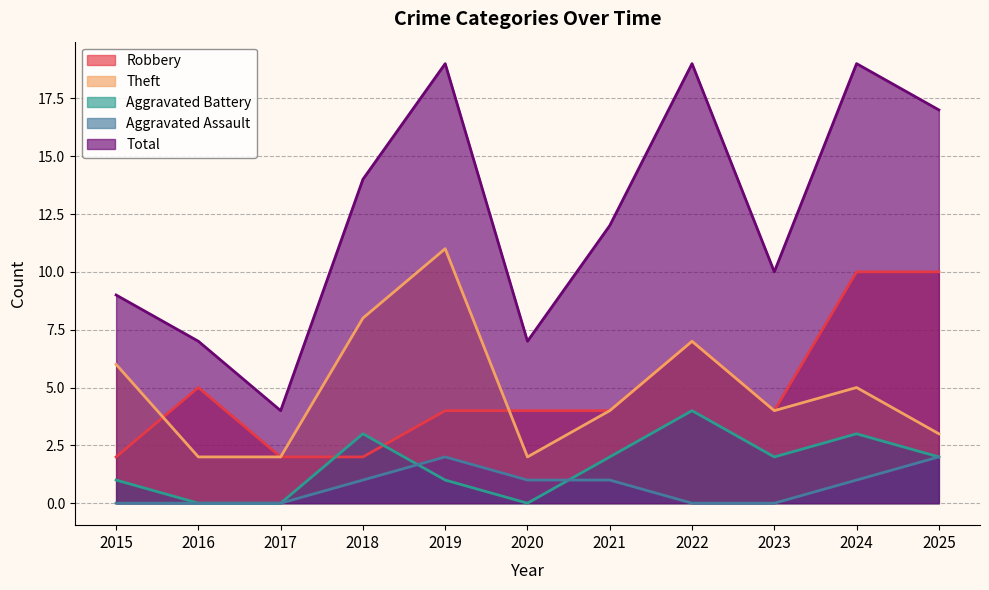

At 2016, list the series in order from largest to smallest.

Total, Robbery, Theft, Aggravated Battery, Aggravated Assault